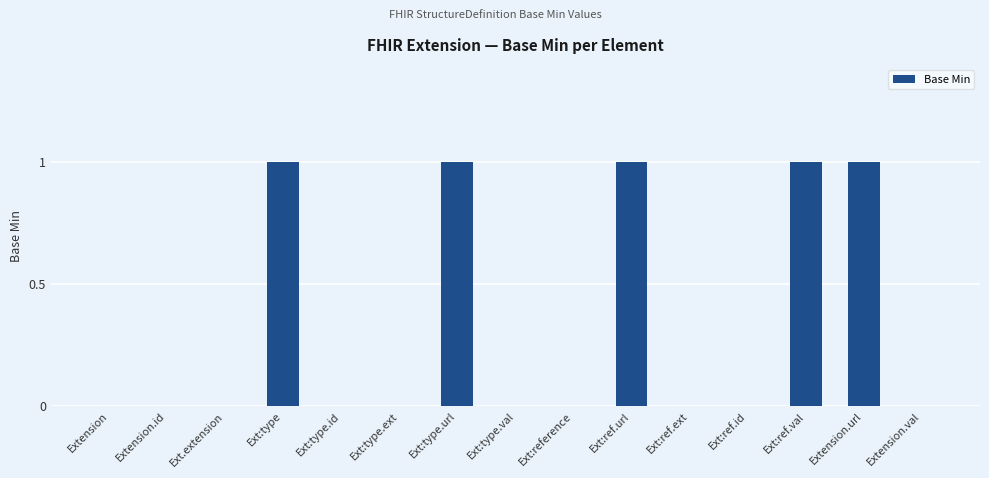

What is the sum of all values?

5